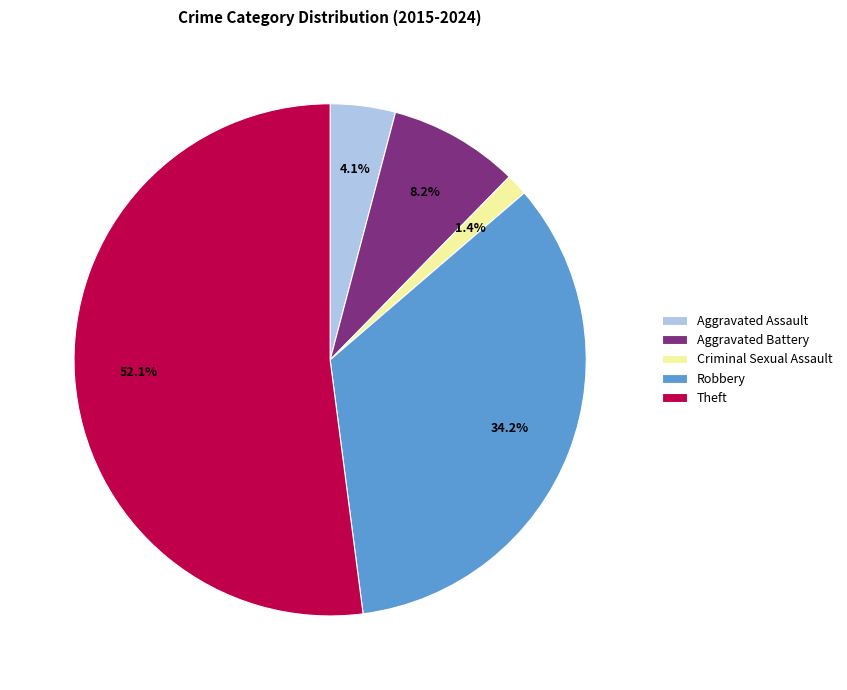

To the nearest percent, what is the difference between the Theft and Aggravated Battery slice percentages?

44%